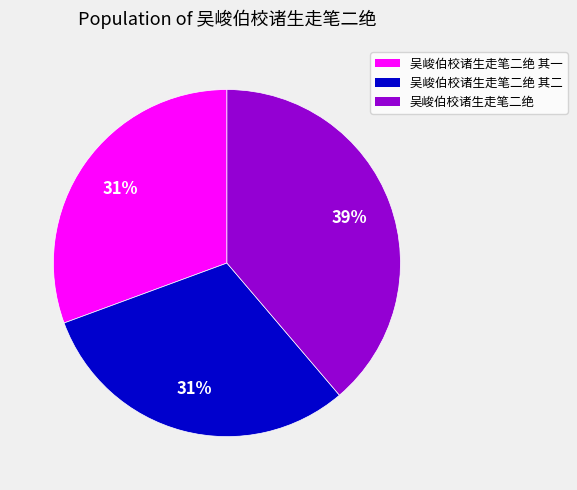

To the nearest percent, what percentage of the pie is 吴峻伯校诸生走笔二绝 其一?

31%